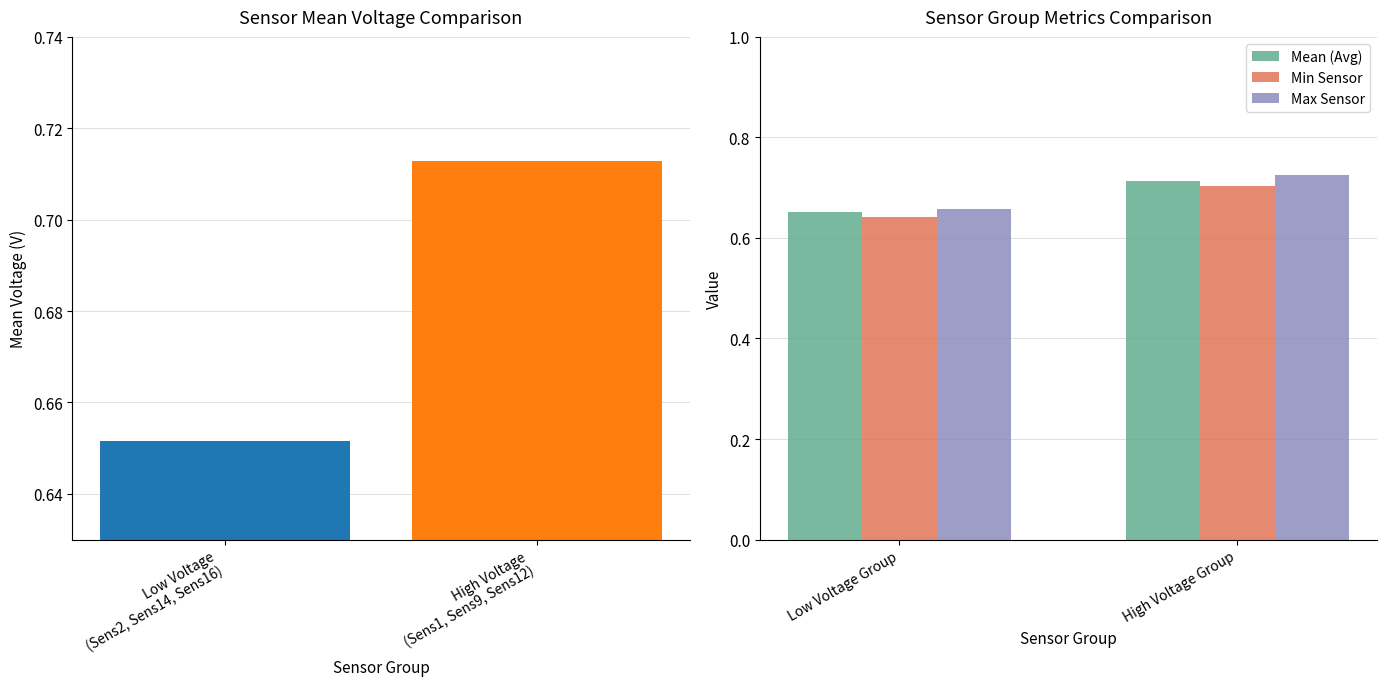

Rank the categories by Max Sensor value from highest to lowest.

High Voltage Group, Low Voltage Group